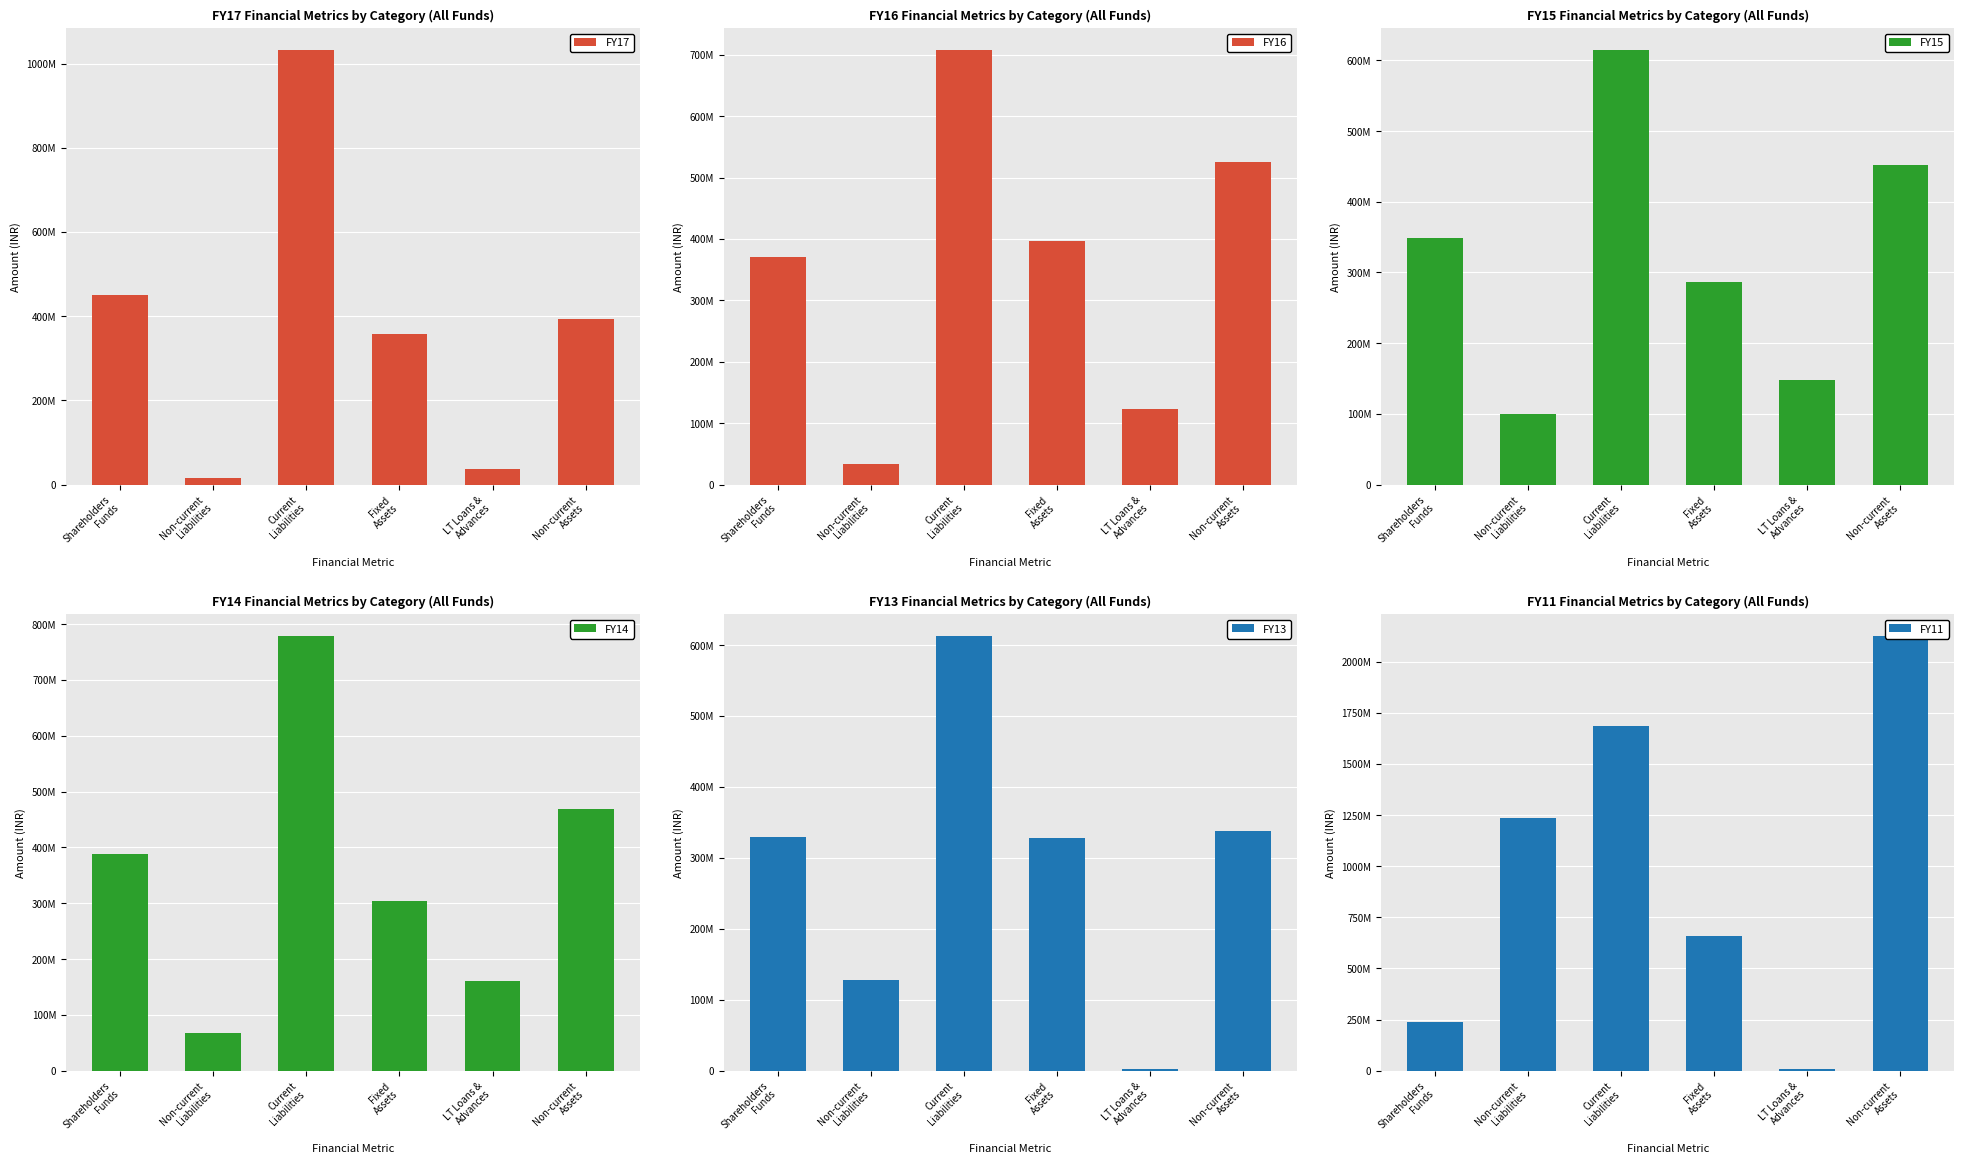

Which category has the highest value across all series?

Non-current
Assets